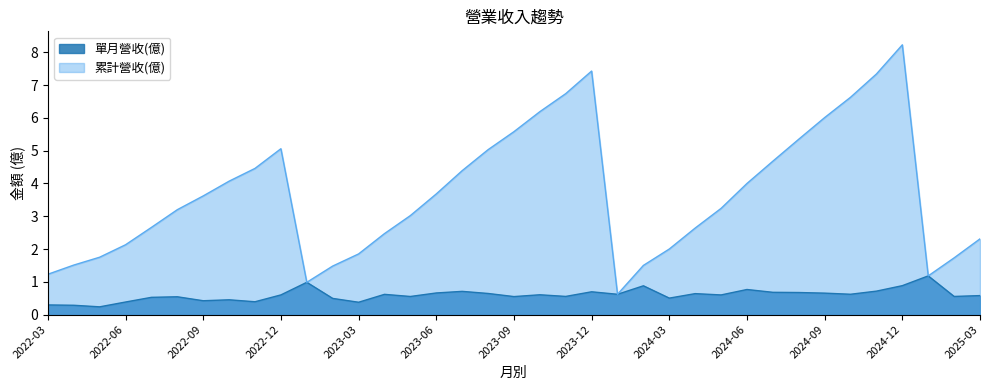

Reading left to right, what are all the values shown in this chart?

單月營收(億): 0.3	0.3	0.2	0.4	0.5	0.5	0.4	0.5	0.4	0.6	1.0	0.5	0.4	0.6	0.6	0.7	0.7	0.6	0.5	0.6	0.6	0.7	0.6	0.9	0.5	0.6	0.6	0.8	0.7	0.7	0.7	0.6	0.7	0.9	1.2	0.6	0.6
累計營收(億): 1.2	1.5	1.8	2.1	2.7	3.2	3.6	4.1	4.5	5.1	1.0	1.5	1.9	2.5	3.0	3.7	4.4	5.0	5.6	6.2	6.7	7.4	0.6	1.5	2.0	2.6	3.2	4.0	4.7	5.3	6.0	6.6	7.3	8.2	1.2	1.7	2.3